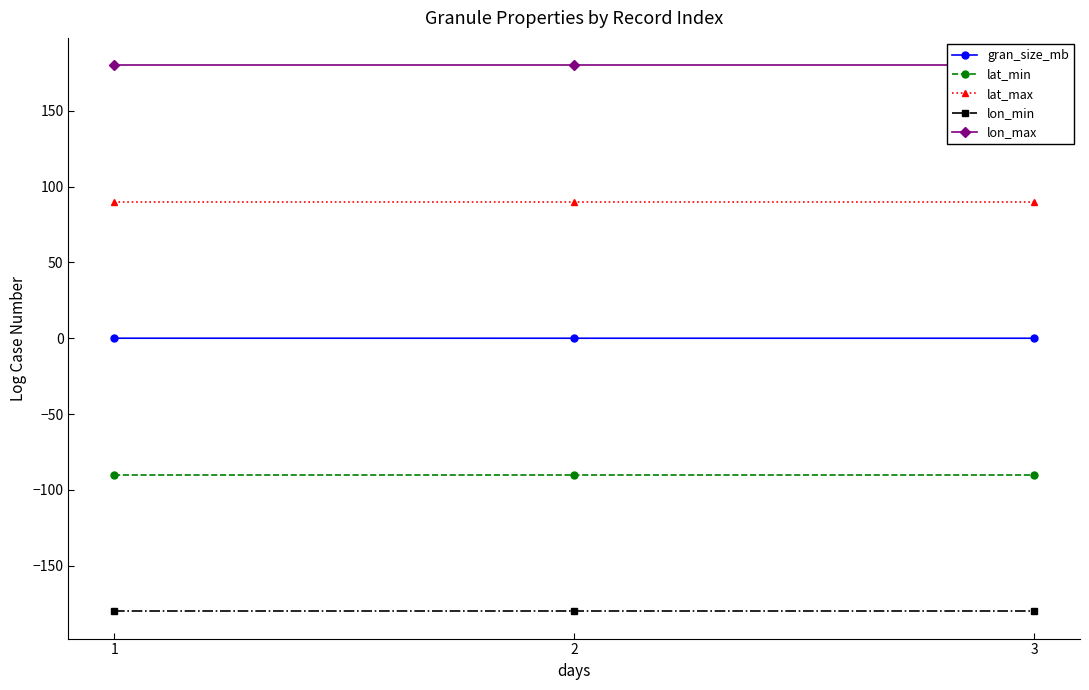

What is the average value of the lon_min series?

-180.0